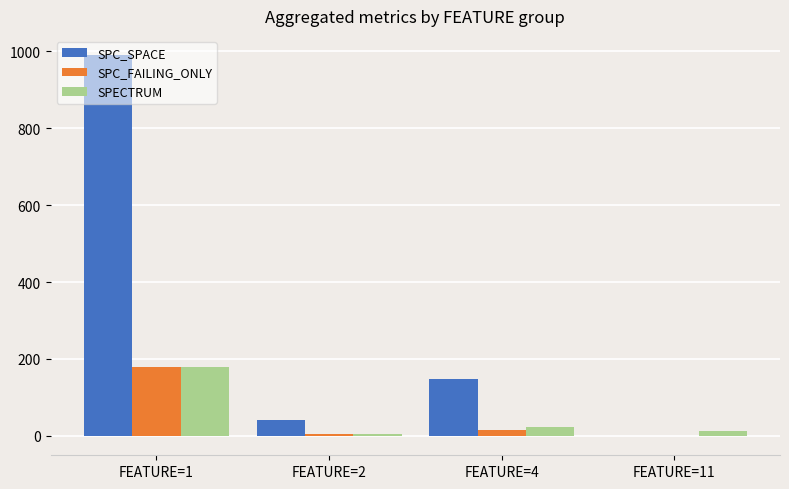

Where is SPECTRUM nearest to the value 92?

FEATURE=4